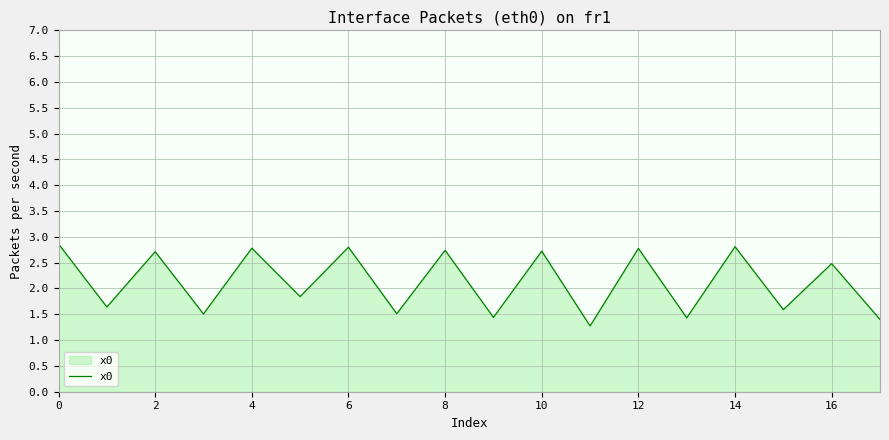

What is the maximum value shown in the chart?

2.9